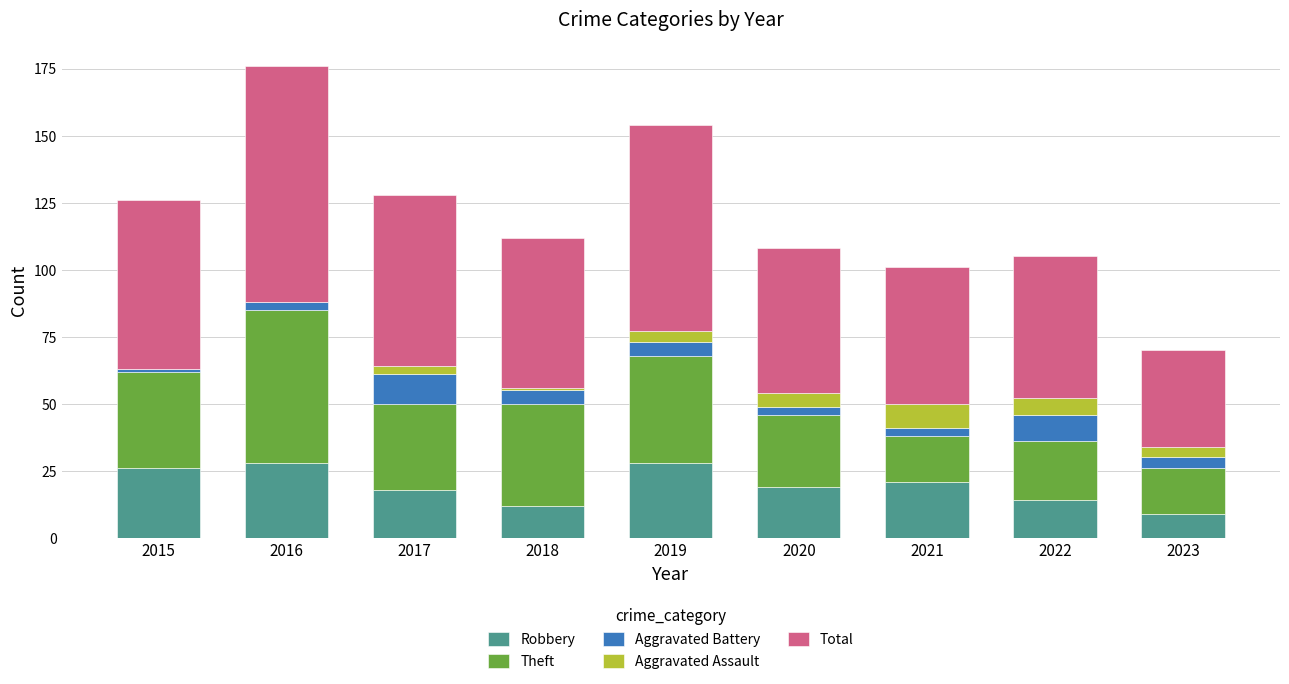

At which category is the sum across all series the highest?

2016